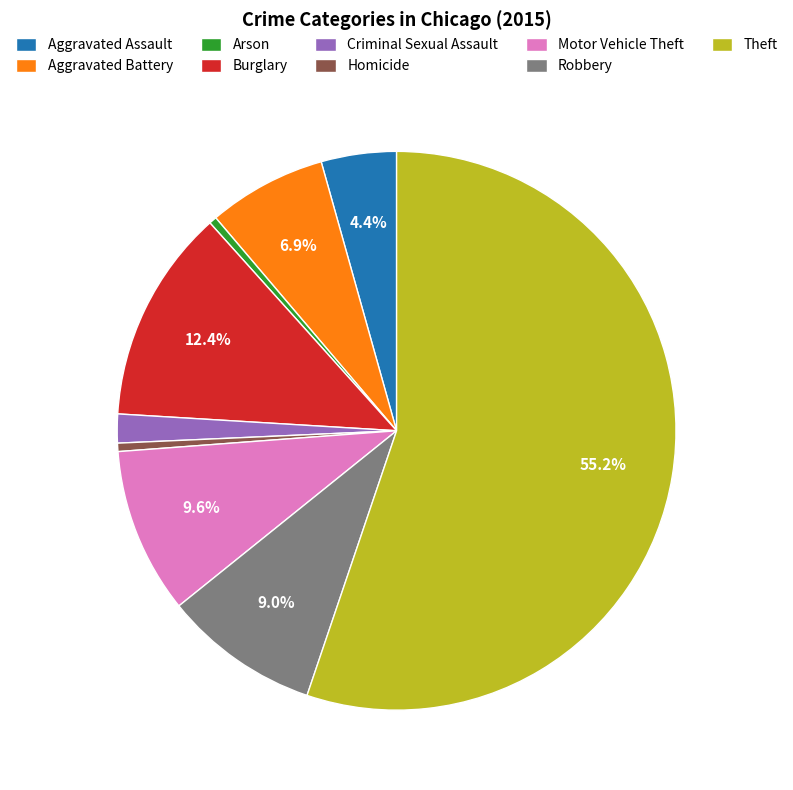

To the nearest percent, what is the difference between the Arson and Robbery slice percentages?

9%